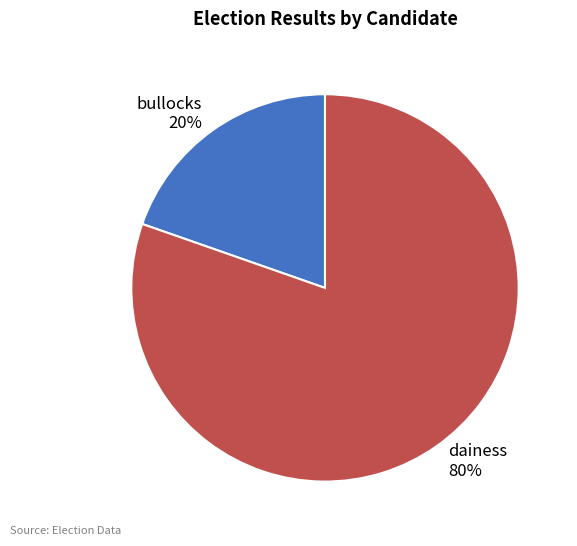

Which category accounts for the majority?

dainess